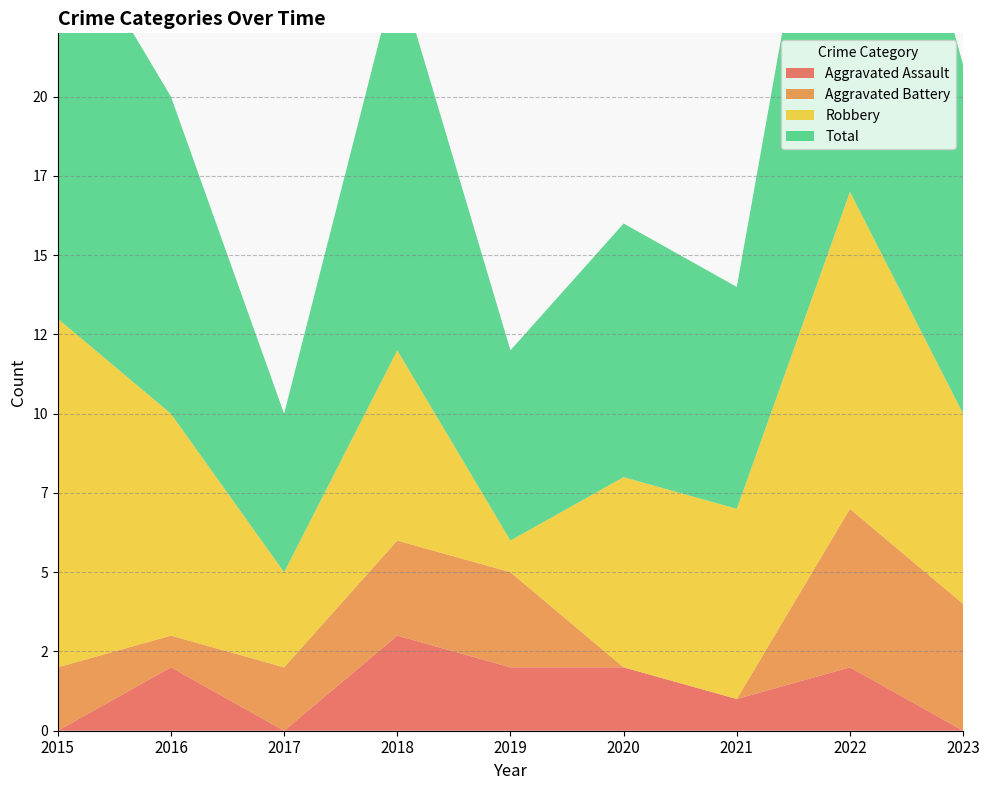

Reading right to left, extract all data points from this chart.

Aggravated Assault: 2023=0	2022=2	2021=1	2020=2	2019=2	2018=3	2017=0	2016=2	2015=0
Aggravated Battery: 2023=4	2022=5	2021=0	2020=0	2019=3	2018=3	2017=2	2016=1	2015=2
Robbery: 2023=6	2022=10	2021=6	2020=6	2019=1	2018=6	2017=3	2016=7	2015=11
Total: 2023=11	2022=17	2021=7	2020=8	2019=6	2018=12	2017=5	2016=10	2015=13